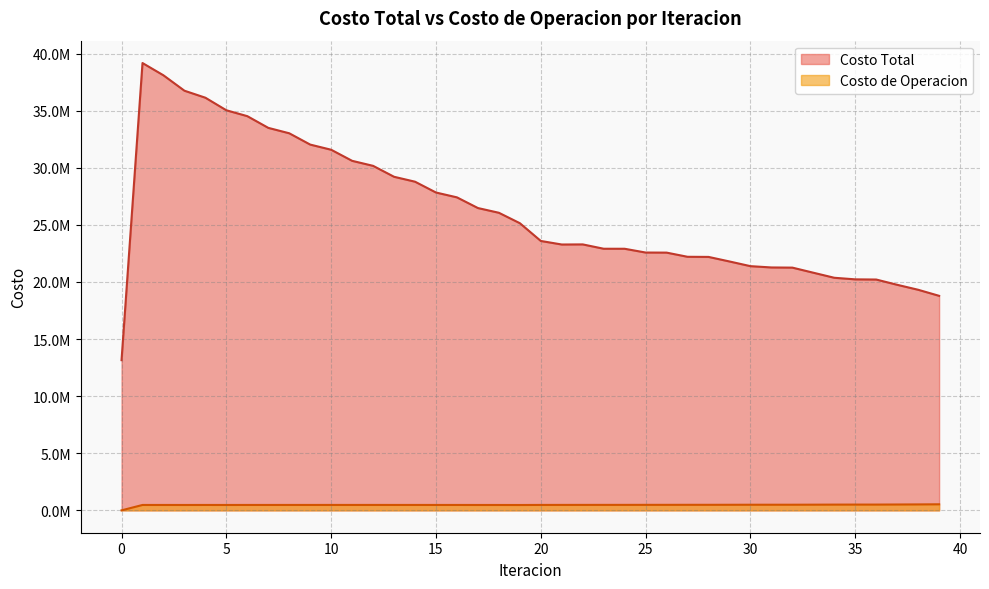

Which series has the largest total across all categories?

Costo Total